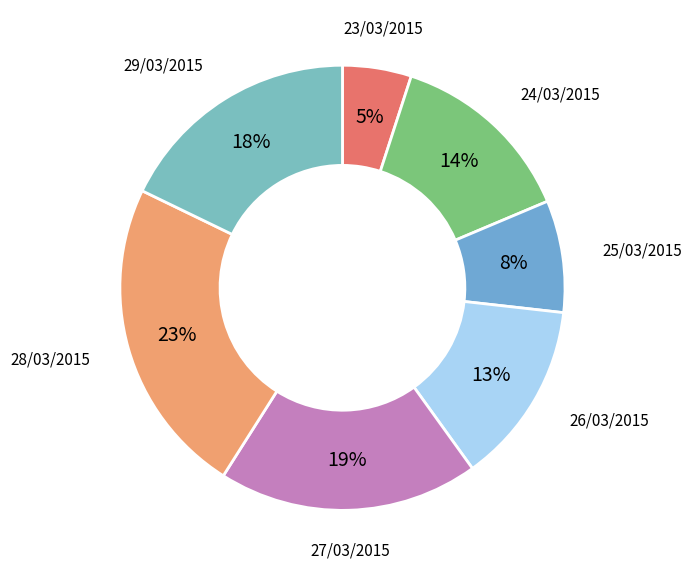

Count the number of slices in the pie.

7